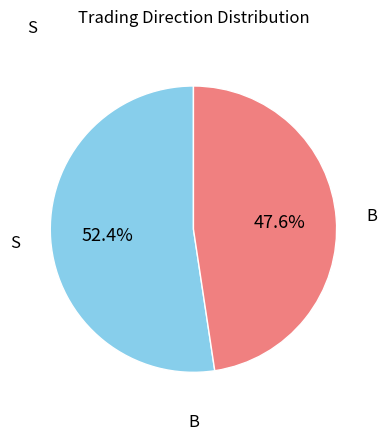

To the nearest percent, what is the combined percentage of S and B?

100%